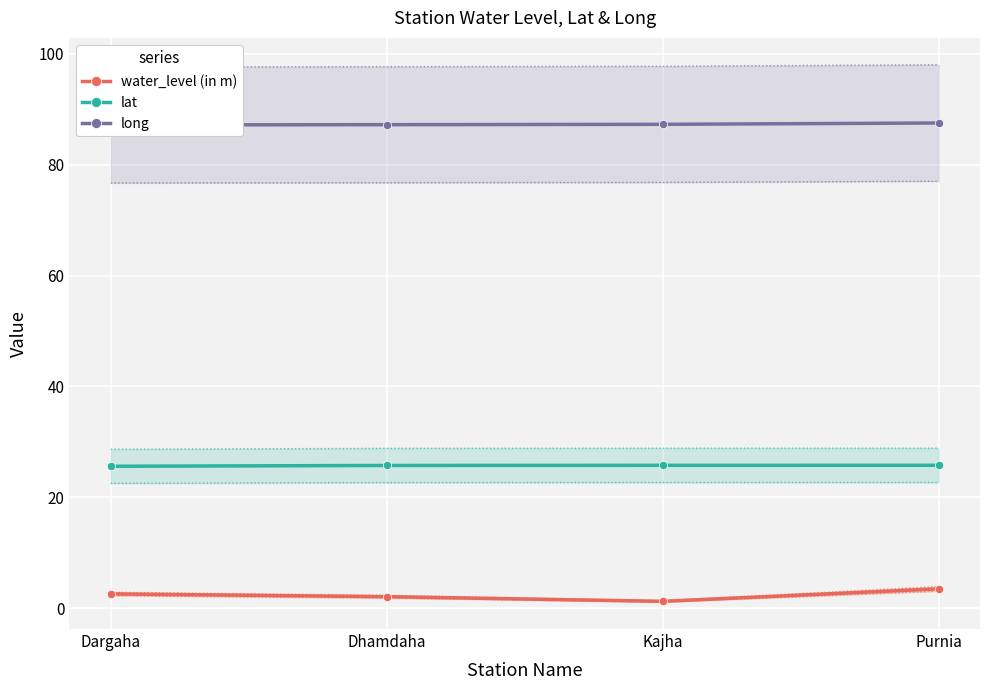

Reading left to right, extract all data points from this chart.

water_level (in m): Dargaha=2.6	Dhamdaha=2.1	Kajha=1.2	Purnia=3.5
lat: Dargaha=25.6	Dhamdaha=25.7	Kajha=25.8	Purnia=25.8
long: Dargaha=87.2	Dhamdaha=87.2	Kajha=87.3	Purnia=87.5